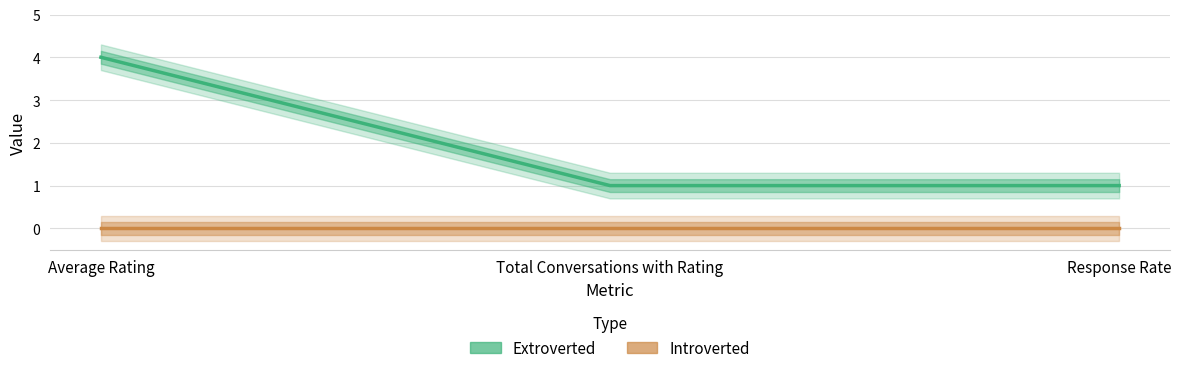

How many lines are shown in the chart?

2